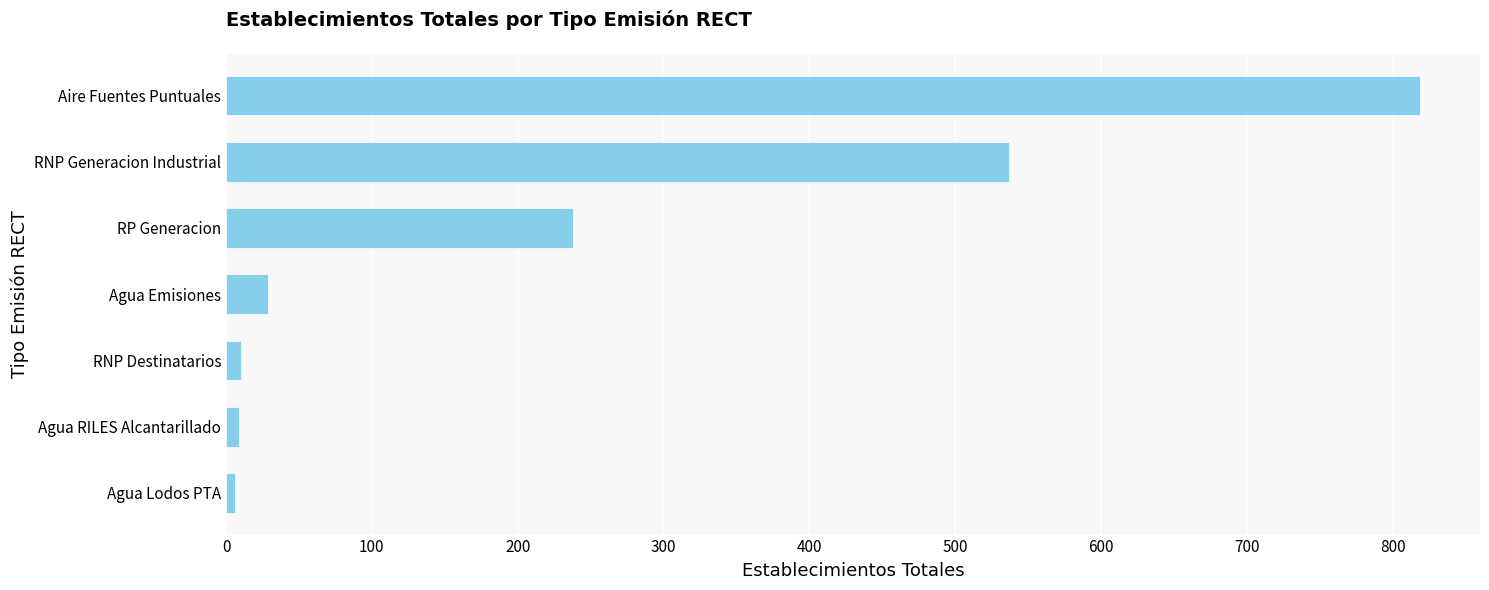

What is the difference between the values at RNP Generacion Industrial and Agua Emisiones?

508